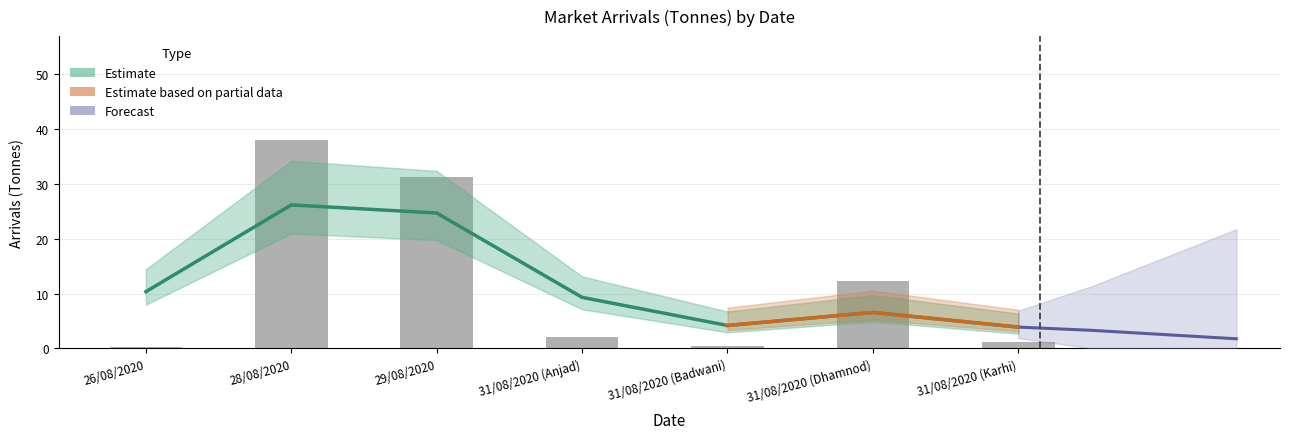

Which category has the lowest value across all series?

26/08/2020